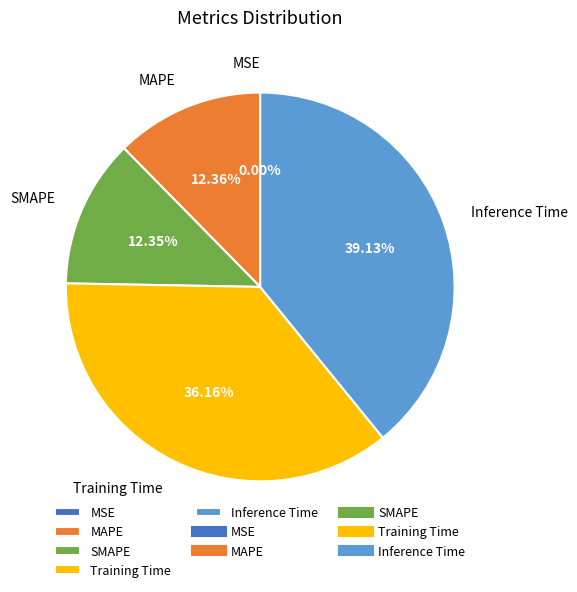

Is the sum of Inference Time and Training Time greater than half?

Yes